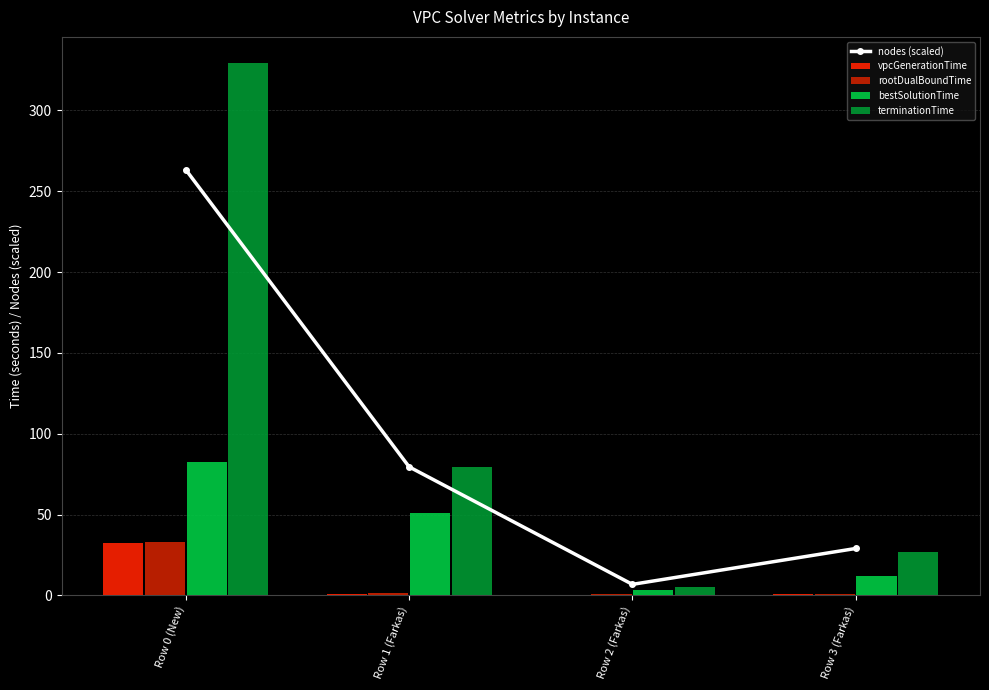

Which category has the lowest value across all series?

Row 2 (Farkas)